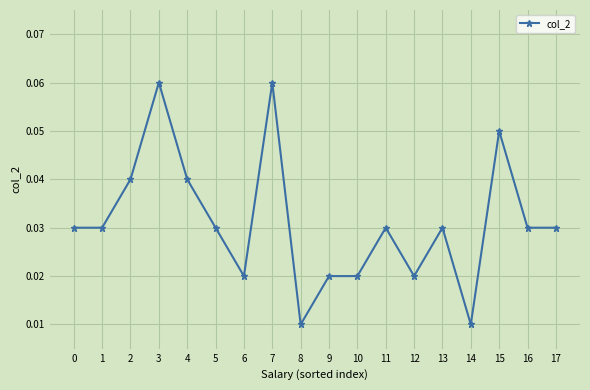

Does the chart display data point markers on the line(s)?

Yes